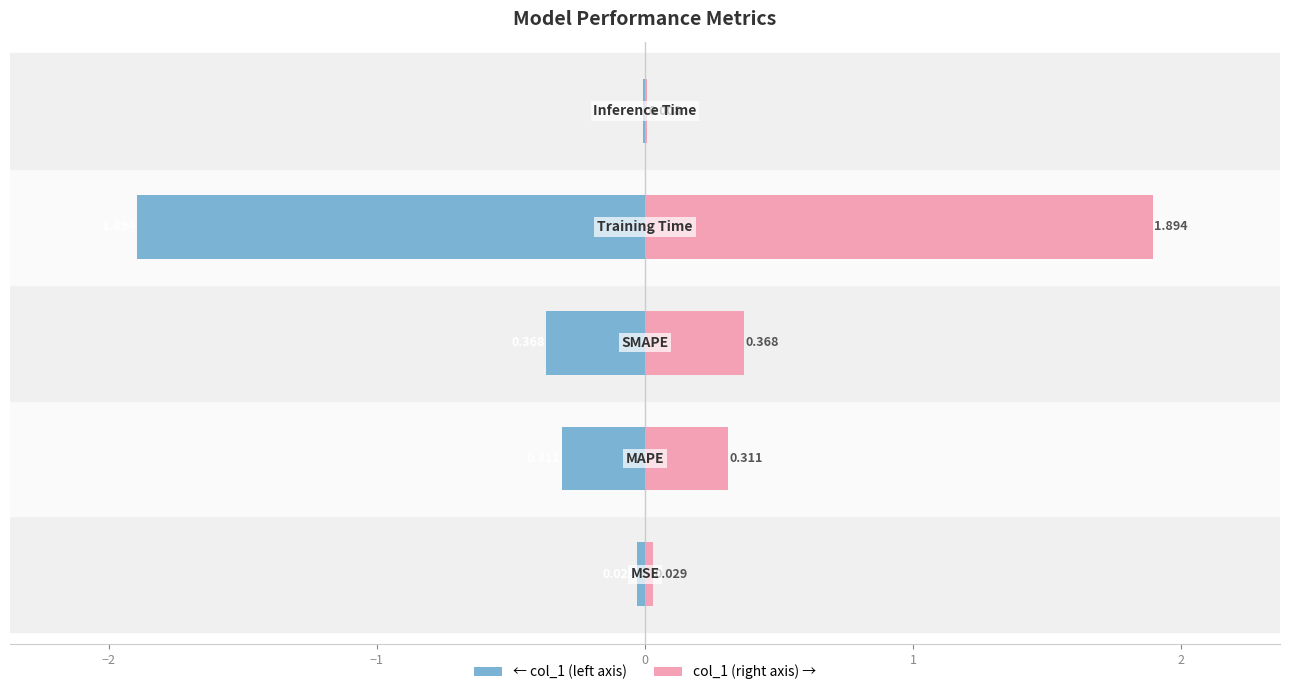

Rank the series at 1 from lowest to highest value.

col_1 (left), col_1 (right)